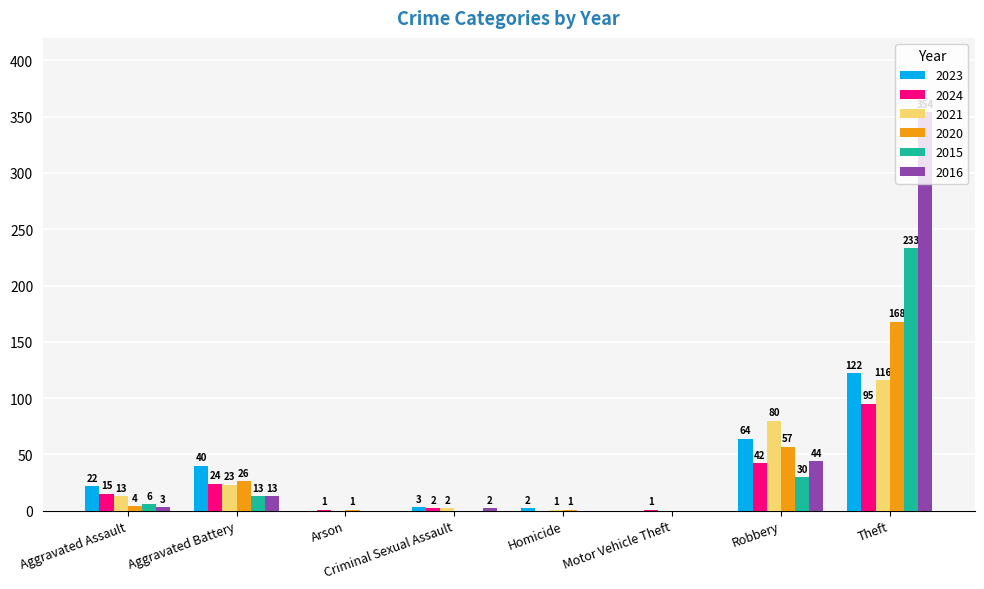

Reading left to right, extract all data points from this chart.

2023: Aggravated Assault=22	Aggravated Battery=40	Arson=0	Criminal Sexual Assault=3	Homicide=2	Motor Vehicle Theft=0	Robbery=64	Theft=122
2024: Aggravated Assault=15	Aggravated Battery=24	Arson=1	Criminal Sexual Assault=2	Homicide=0	Motor Vehicle Theft=1	Robbery=42	Theft=95
2021: Aggravated Assault=13	Aggravated Battery=23	Arson=0	Criminal Sexual Assault=2	Homicide=1	Motor Vehicle Theft=0	Robbery=80	Theft=116
2020: Aggravated Assault=4	Aggravated Battery=26	Arson=1	Criminal Sexual Assault=0	Homicide=1	Motor Vehicle Theft=0	Robbery=57	Theft=168
2015: Aggravated Assault=6	Aggravated Battery=13	Arson=0	Criminal Sexual Assault=0	Homicide=0	Motor Vehicle Theft=0	Robbery=30	Theft=233
2016: Aggravated Assault=3	Aggravated Battery=13	Arson=0	Criminal Sexual Assault=2	Homicide=0	Motor Vehicle Theft=0	Robbery=44	Theft=354